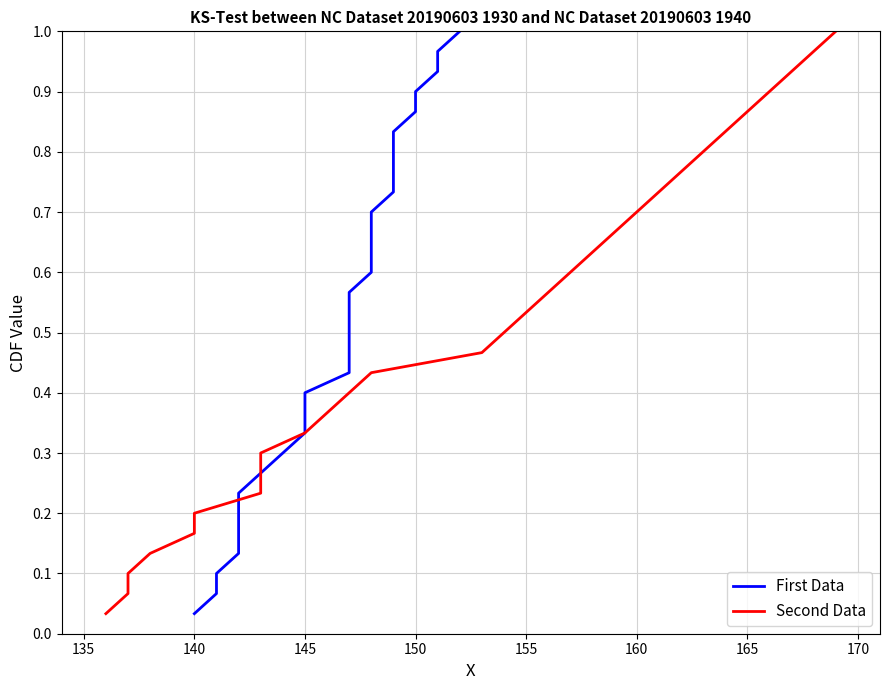

Which series has the largest range (max minus min)?

First Data